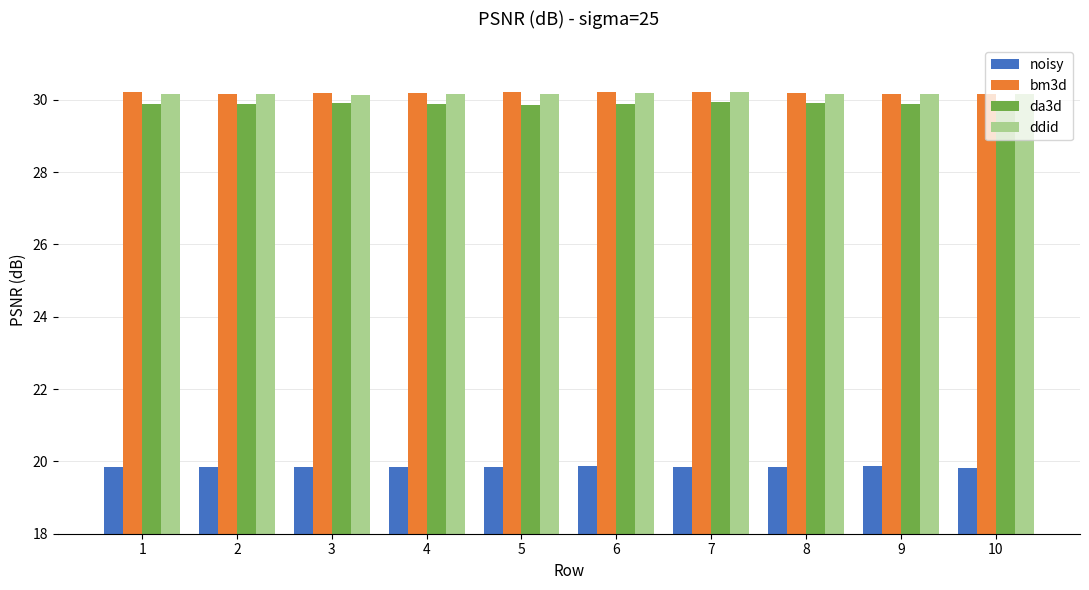

What is the spread (max minus min) of values at 10?

10.3